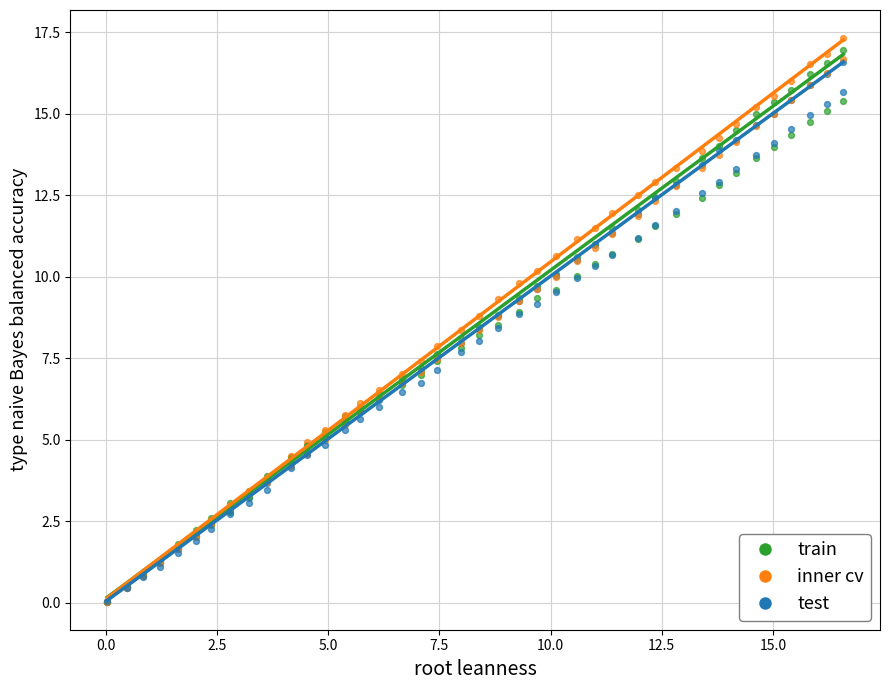

At how many categories does at least one series exceed 8?

21